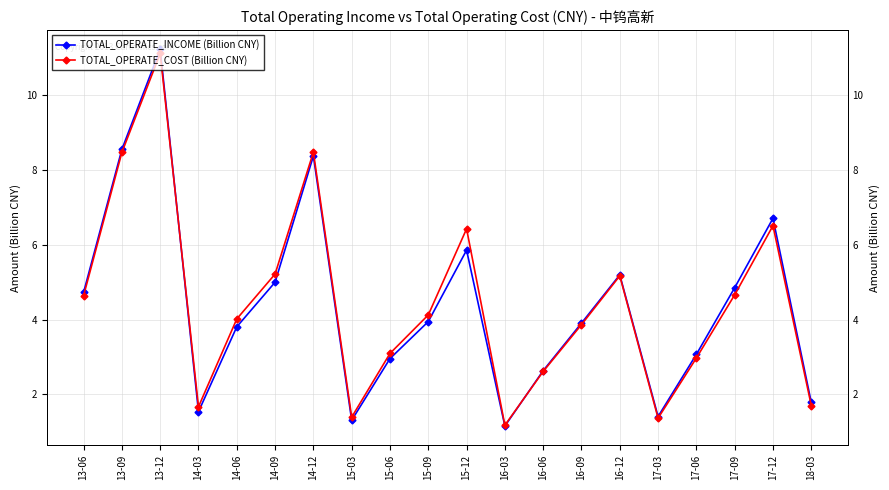

What is the label of the 1st point from the right?

18-03